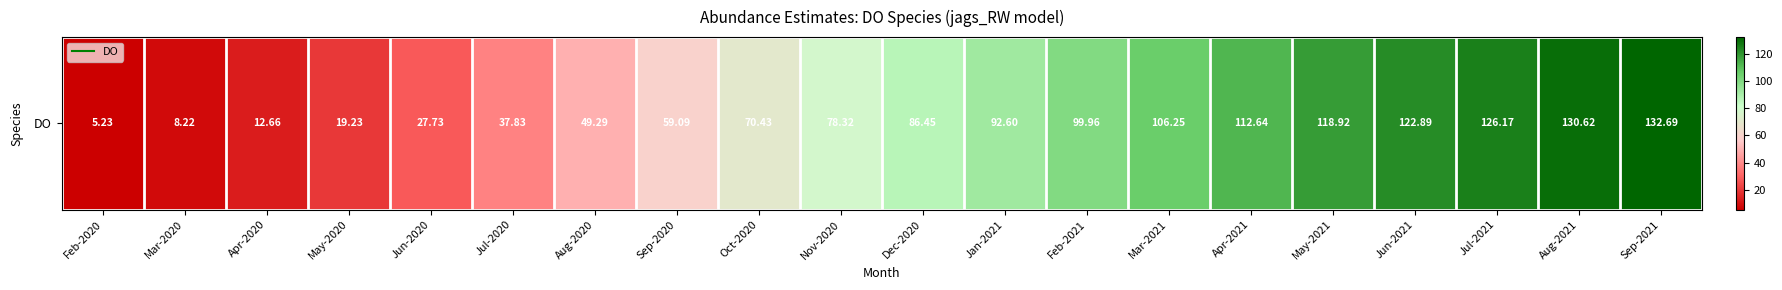

The value at May-2021 is 30.6. True or false?

False